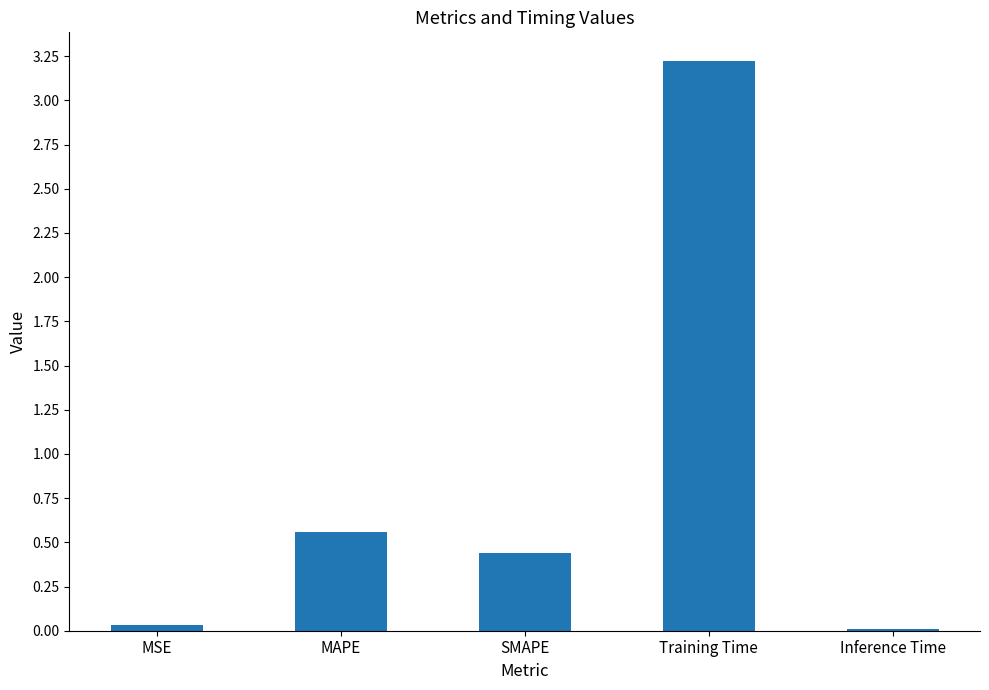

Which category has the highest value across all series?

Training Time